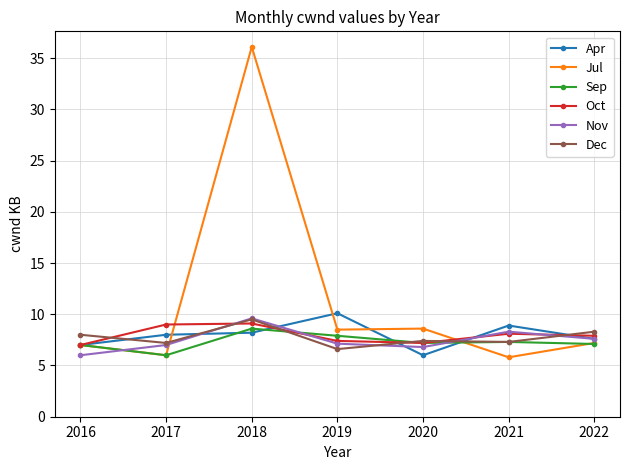

Is this an area chart (filled region under the line)?

No